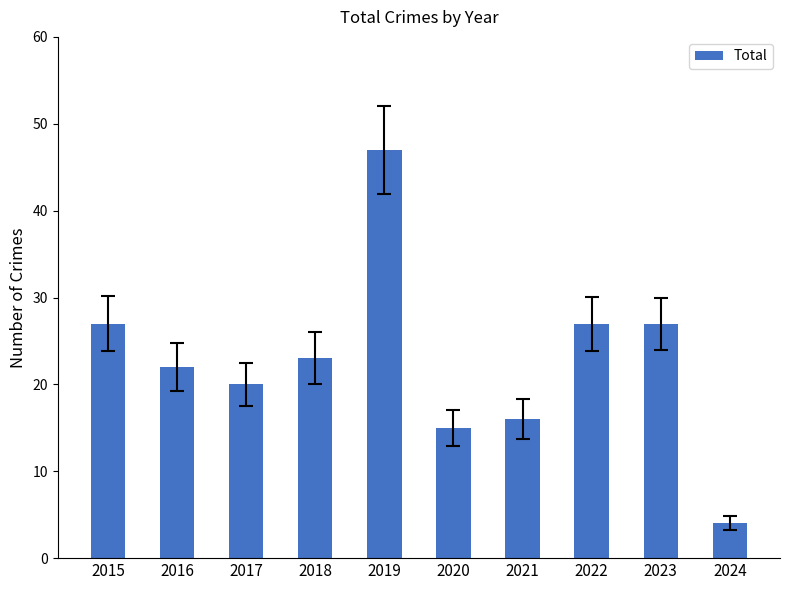

What is the change in value from 2017 to 2021?

-4